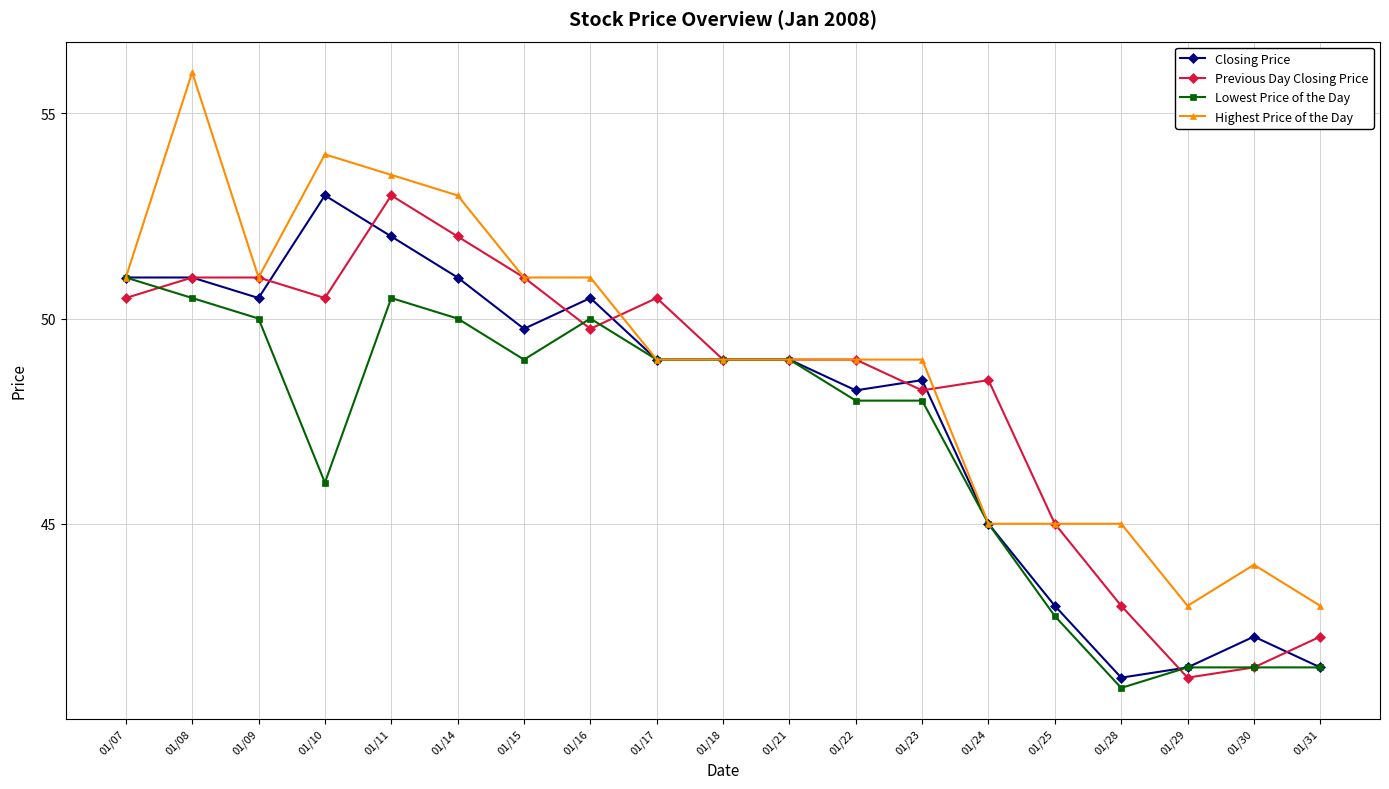

The value of Lowest Price of the Day at 01/15 is 12.5. True or false?

False